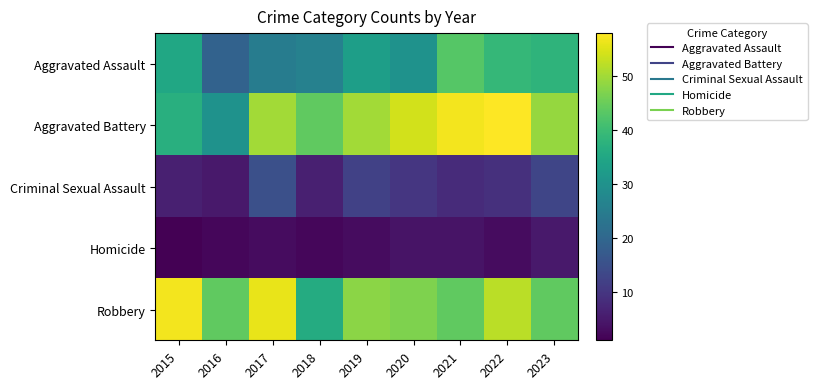

What is the difference between the highest and lowest values at 2023?

44